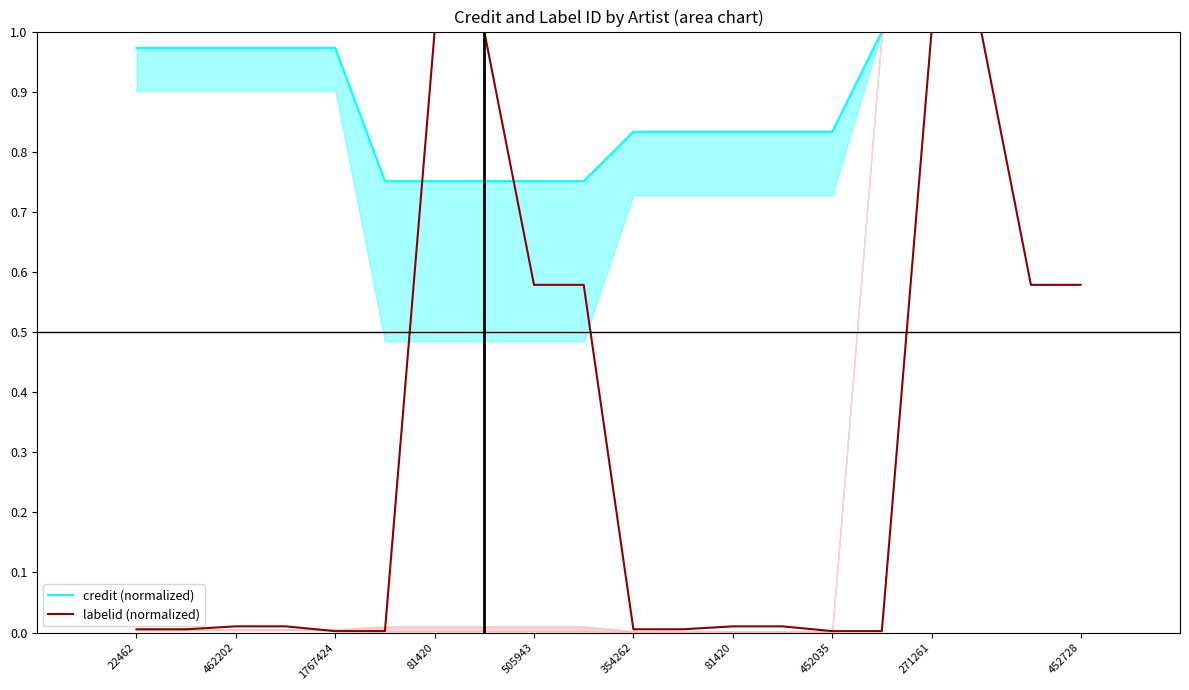

What is the value of the credit (normalized) point at the 9th from the left?

0.8